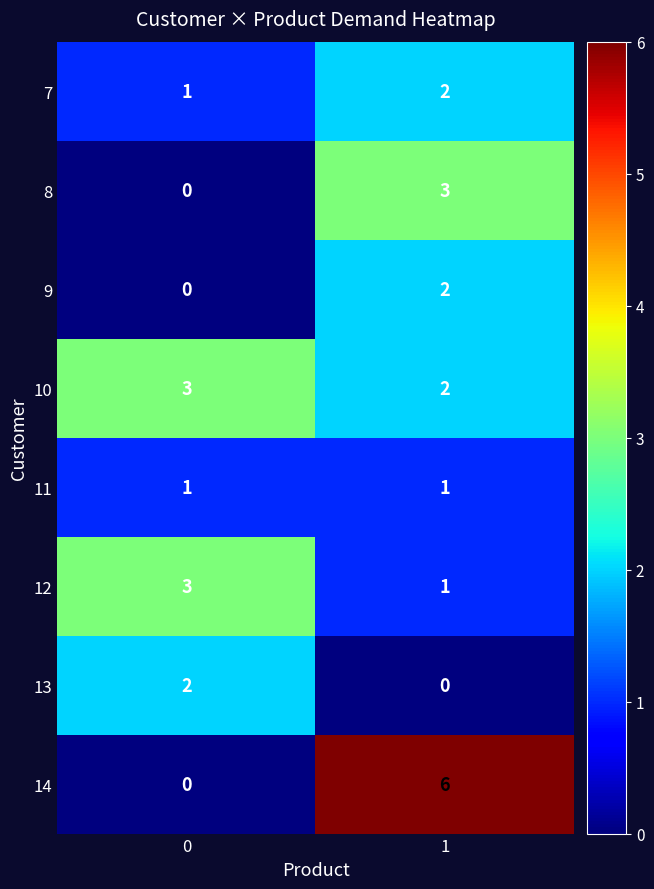

Which series changed the most between 0 and 1?

14